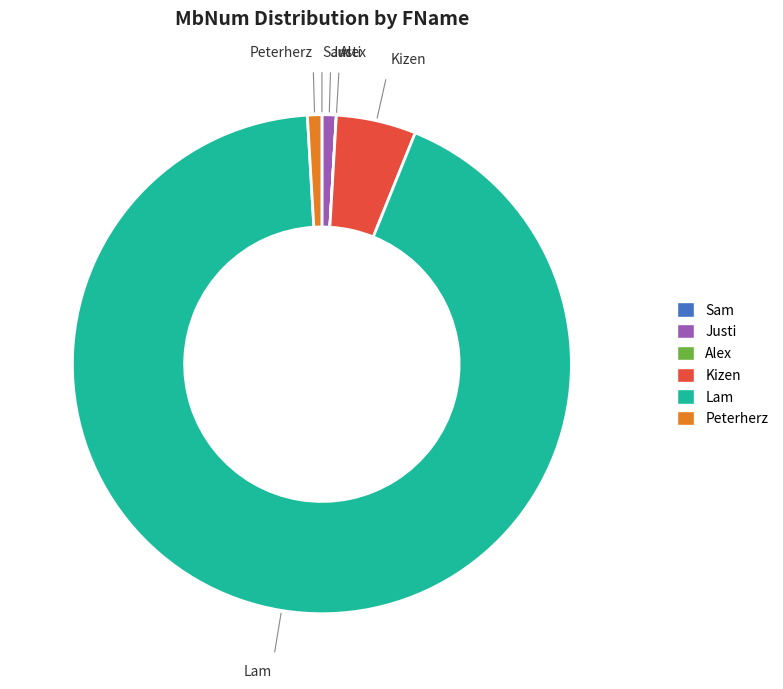

Does Lam represent more than half of the total?

Yes